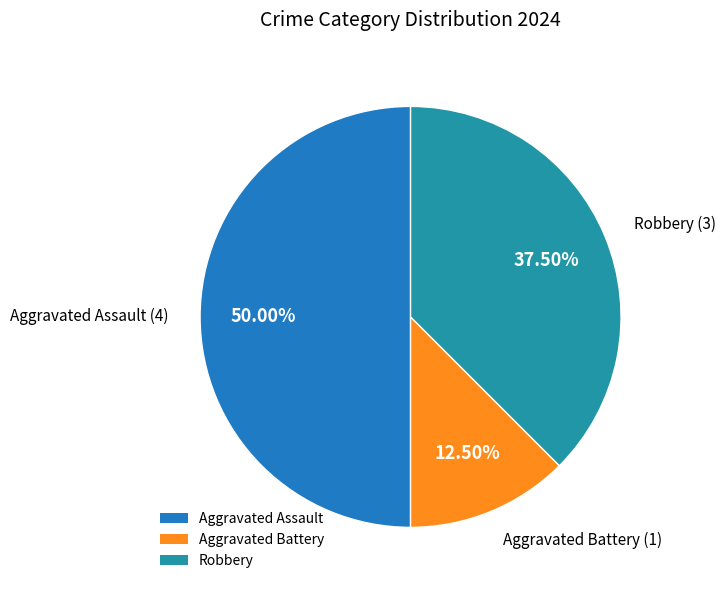

How many segments does this pie chart have?

3